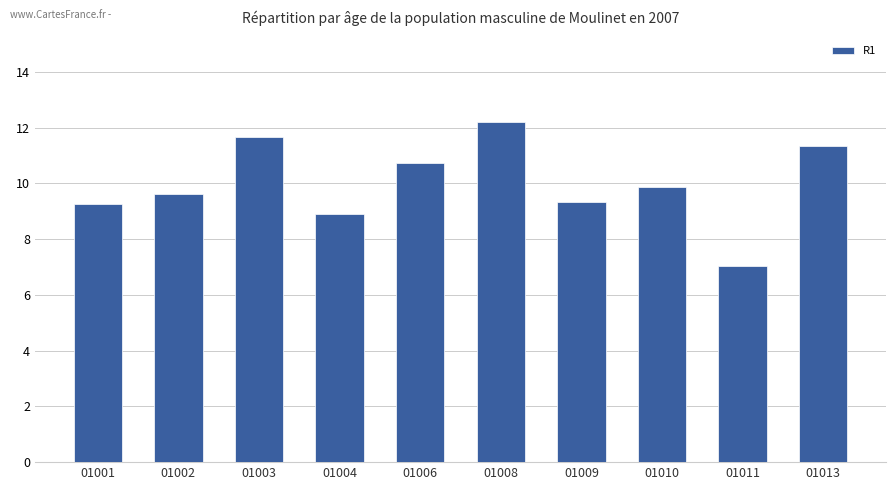

True or false: the data shows 9.9 at 01010.

True